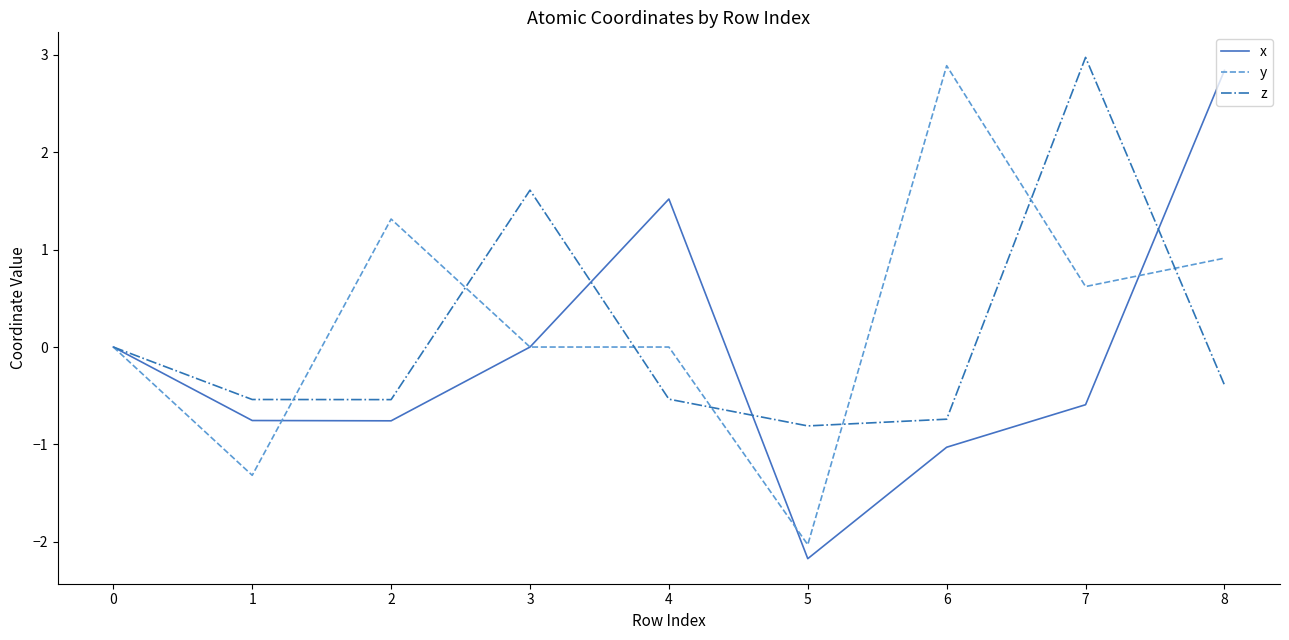

Which series has the largest range (max minus min)?

x